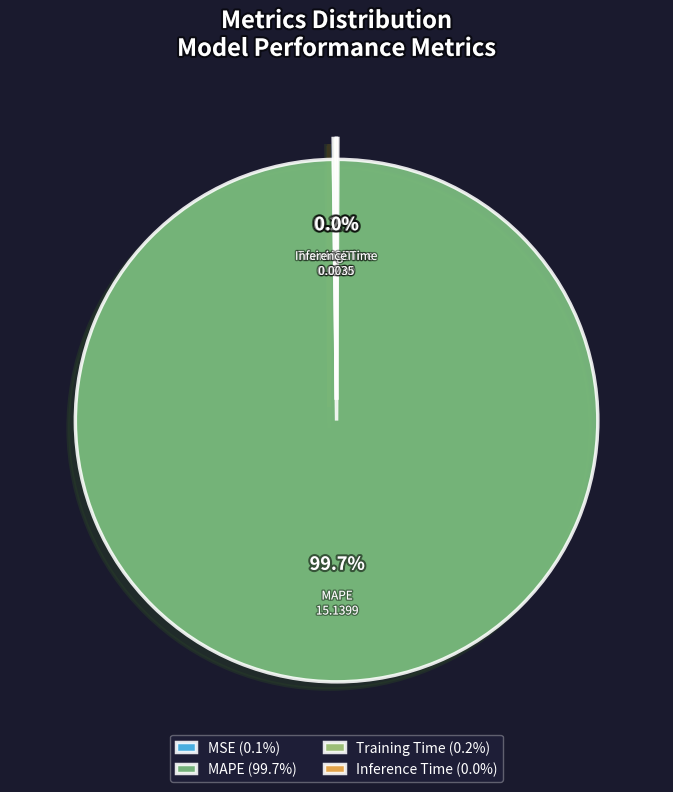

What portion of the pie excludes MAPE?

0.3%